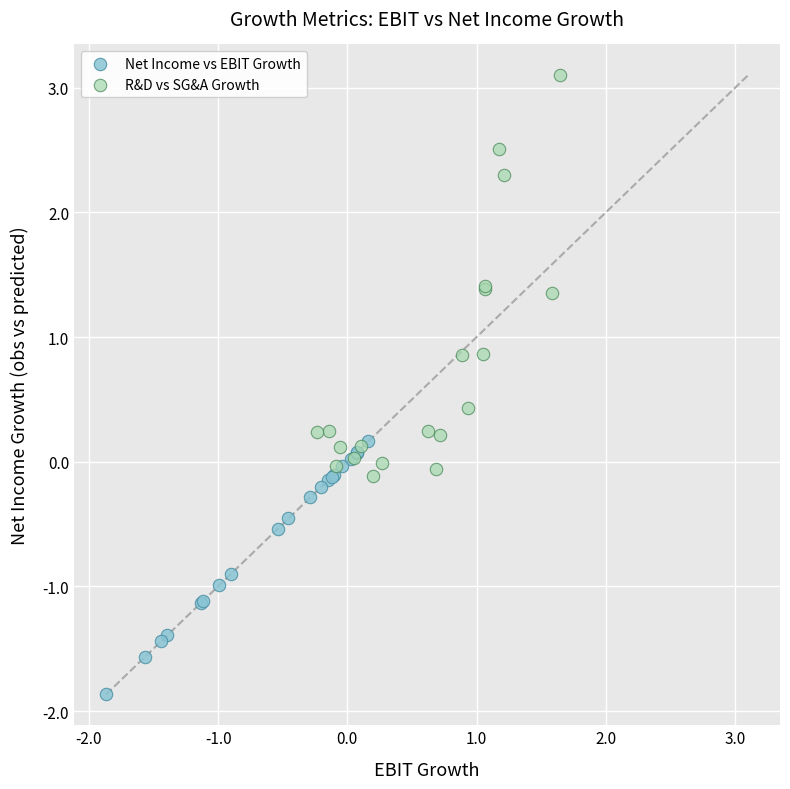

What are all the series names shown in the legend?

Net Income vs EBIT Growth, R&D vs SG&A Growth